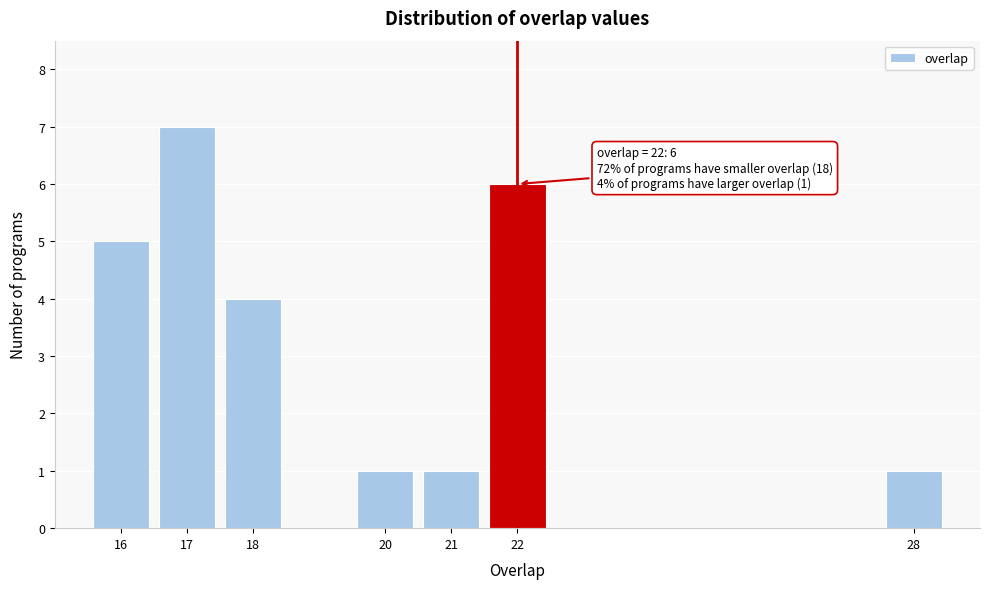

Which range on the x-axis has the tallest bar?

16.5 to 17.5